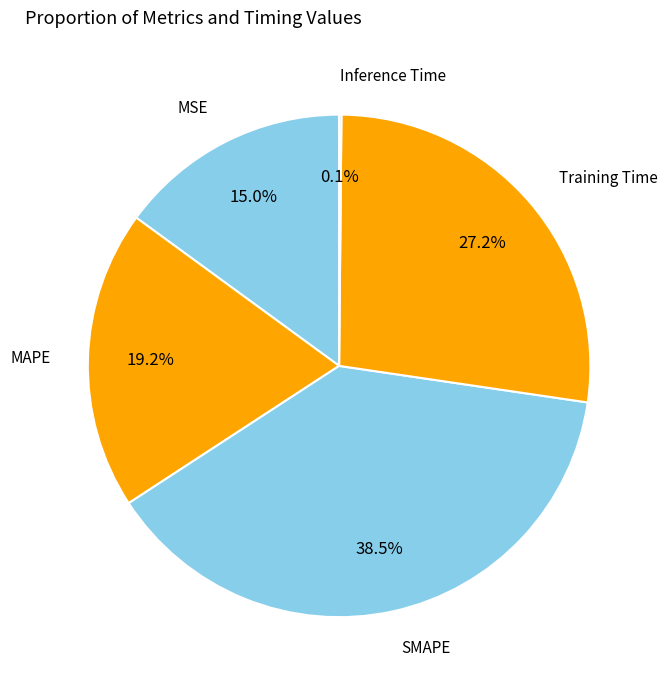

Does any single category account for the majority?

No